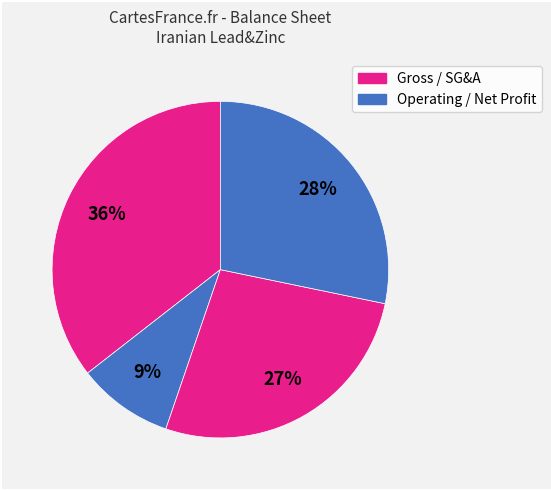

How many segments does this pie chart have?

4